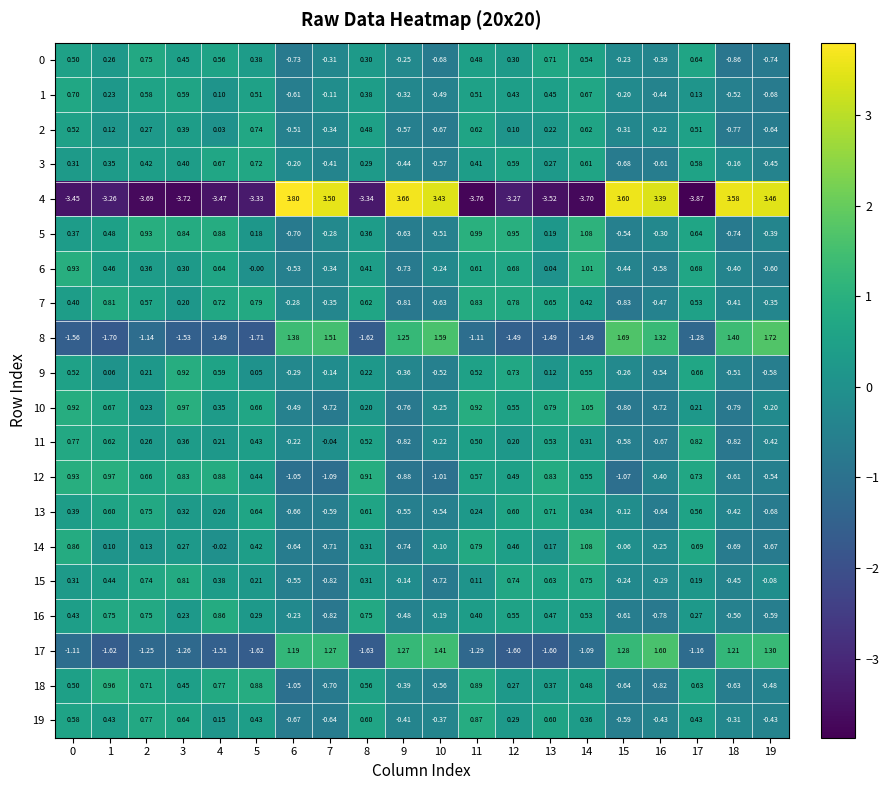

Is the value of 13 at 2 greater than the value of 12 at 4?

No